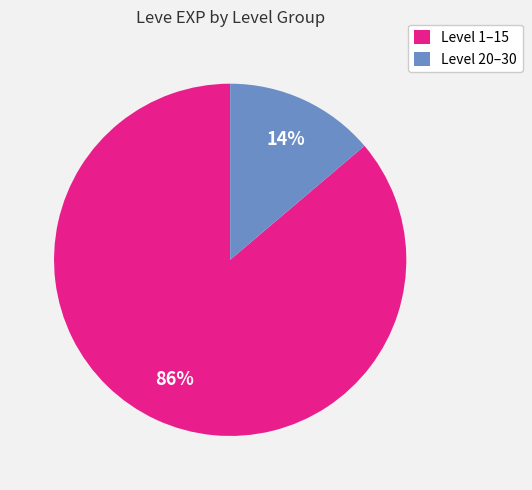

Rank the categories by value from highest to lowest.

Level 1–15, Level 20–30